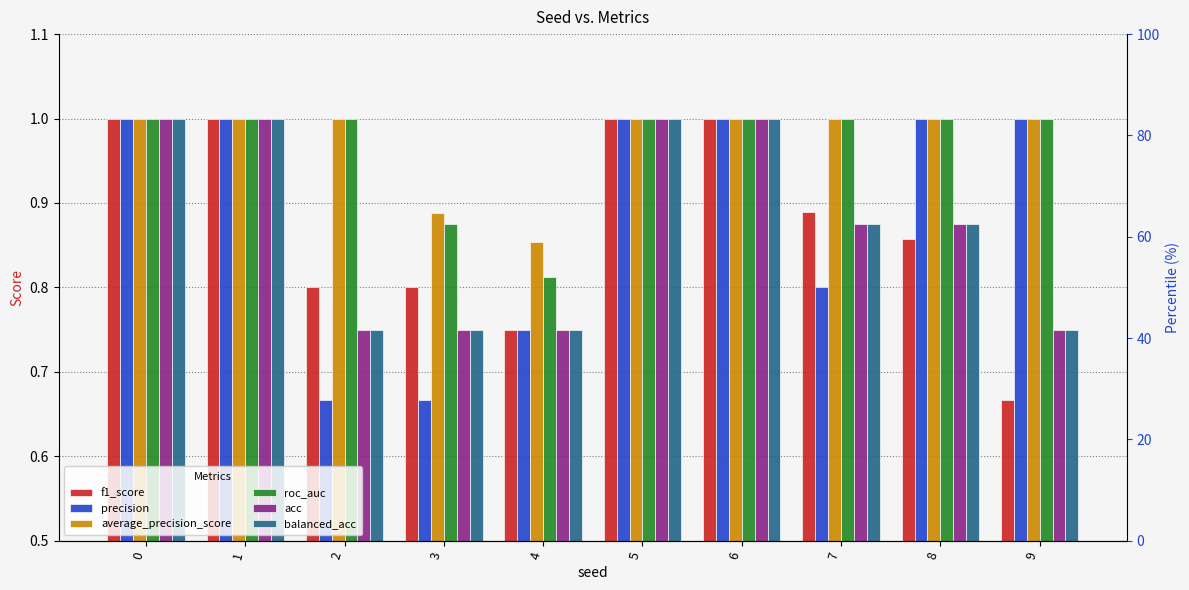

Reading right to left, what are all the values shown in this chart?

f1_score: 9=0.7	8=0.9	7=0.9	6=1.0	5=1.0	4=0.8	3=0.8	2=0.8	1=1.0	0=1.0
precision: 9=1.0	8=1.0	7=0.8	6=1.0	5=1.0	4=0.8	3=0.7	2=0.7	1=1.0	0=1.0
average_precision_score: 9=1.0	8=1.0	7=1.0	6=1.0	5=1.0	4=0.9	3=0.9	2=1.0	1=1.0	0=1.0
roc_auc: 9=1.0	8=1.0	7=1.0	6=1.0	5=1.0	4=0.8	3=0.9	2=1.0	1=1.0	0=1.0
acc: 9=0.8	8=0.9	7=0.9	6=1.0	5=1.0	4=0.8	3=0.8	2=0.8	1=1.0	0=1.0
balanced_acc: 9=0.8	8=0.9	7=0.9	6=1.0	5=1.0	4=0.8	3=0.8	2=0.8	1=1.0	0=1.0